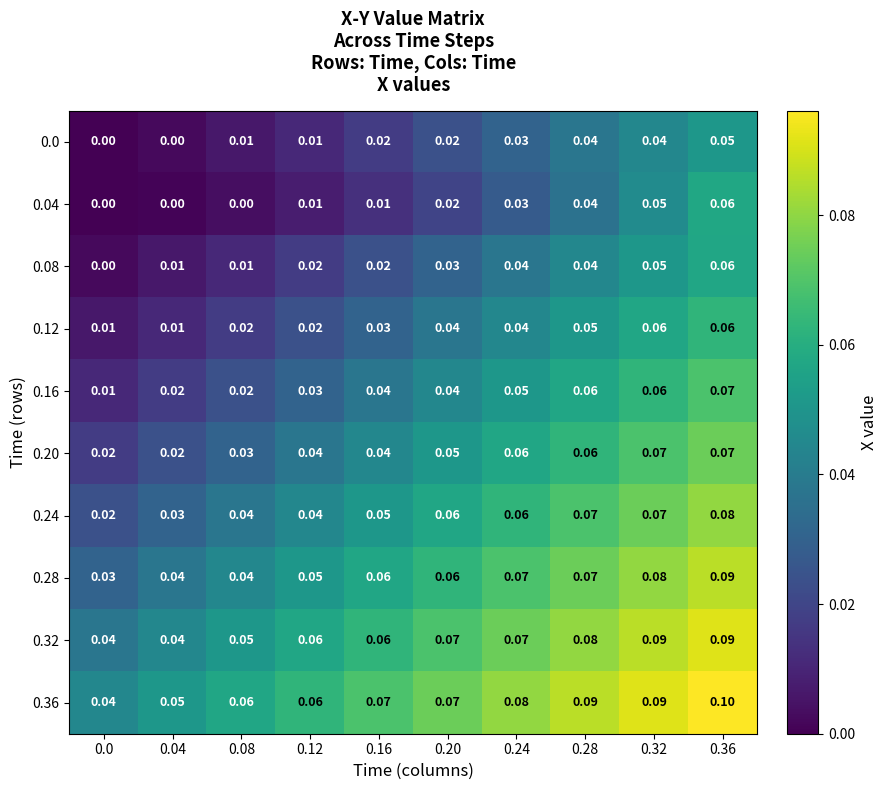

How many data points does each series have?

10